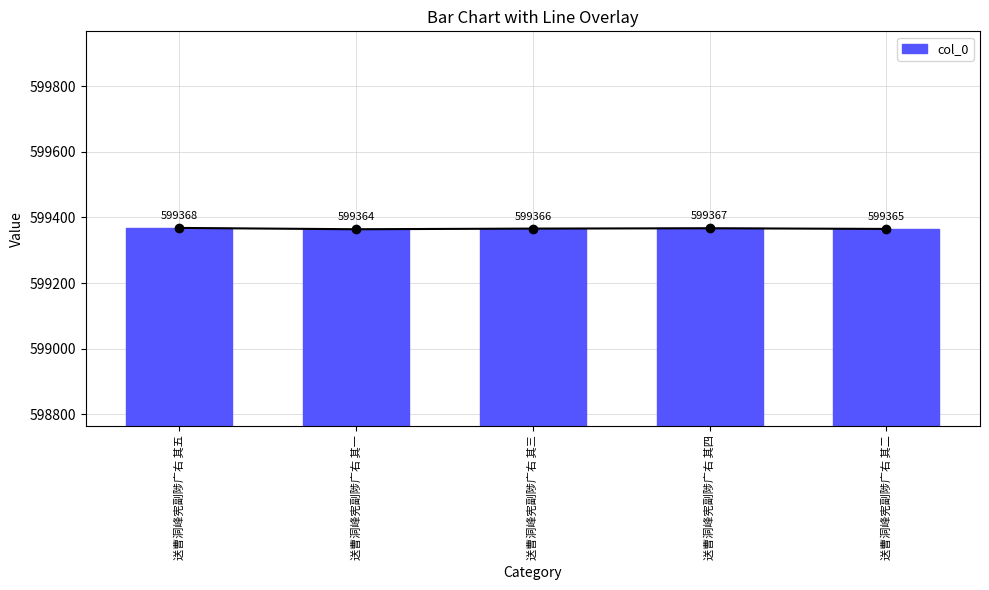

Which has a higher value, 送曹洞峰宪副陟广右 其一 or 送曹洞峰宪副陟广右 其三?

送曹洞峰宪副陟广右 其三